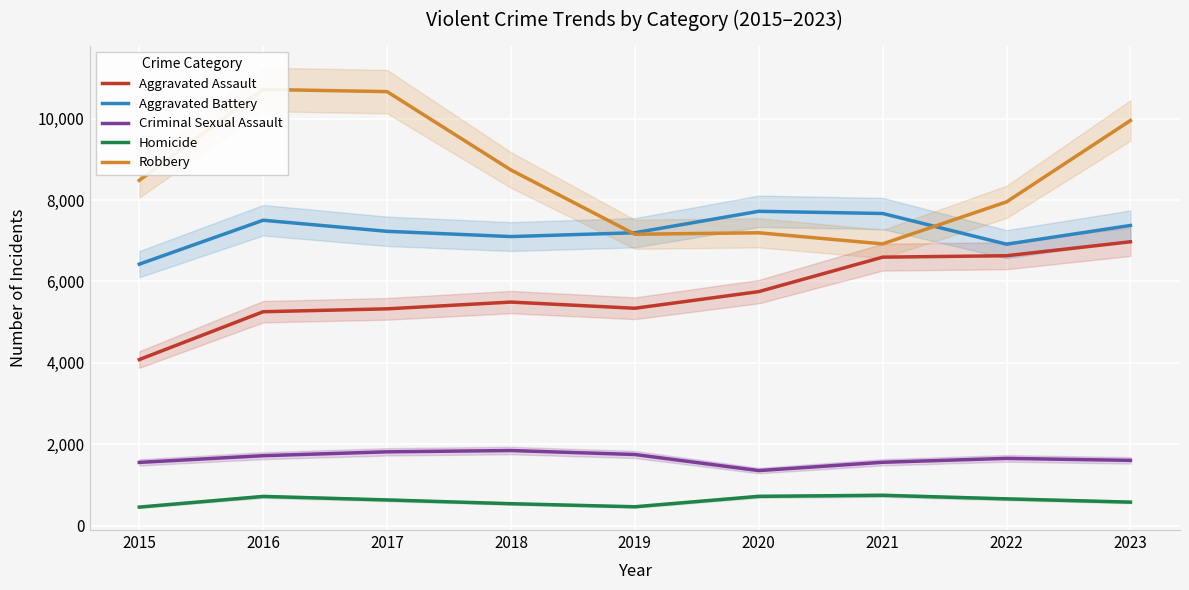

True or false: Aggravated Battery and Criminal Sexual Assault intersect in this chart.

False